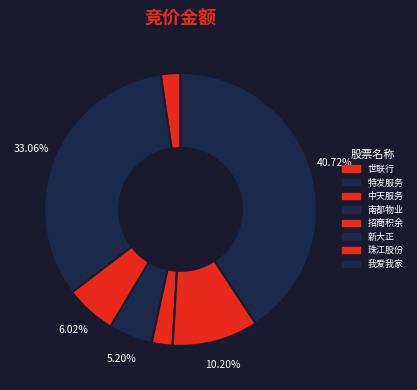

To the nearest percent, what is the combined percentage of 世联行 and 招商积余?

5%